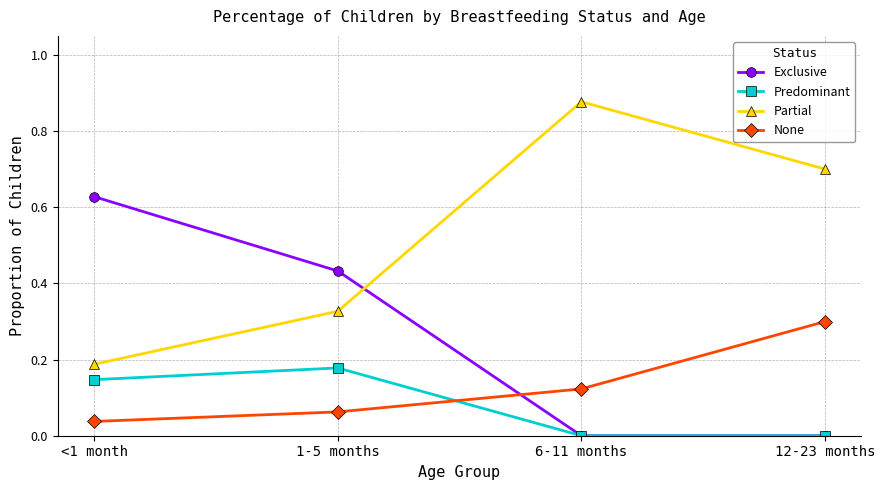

Is the value of None at 12-23 months greater than the value of Partial at <1 month?

Yes